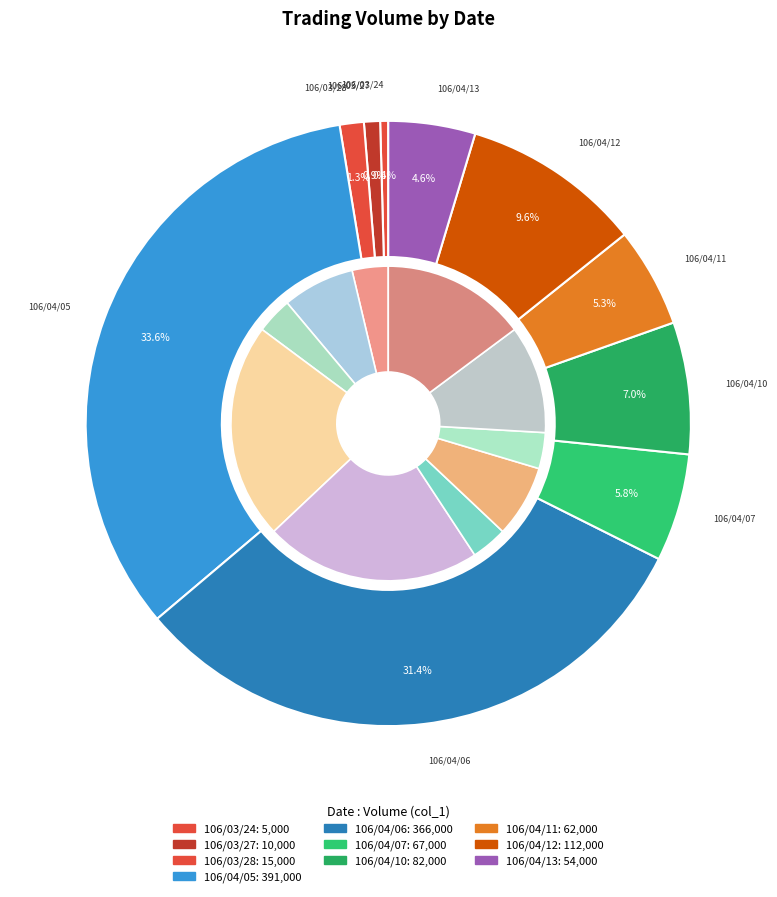

Which has a higher value, 106/04/11 or 106/04/07?

106/04/07